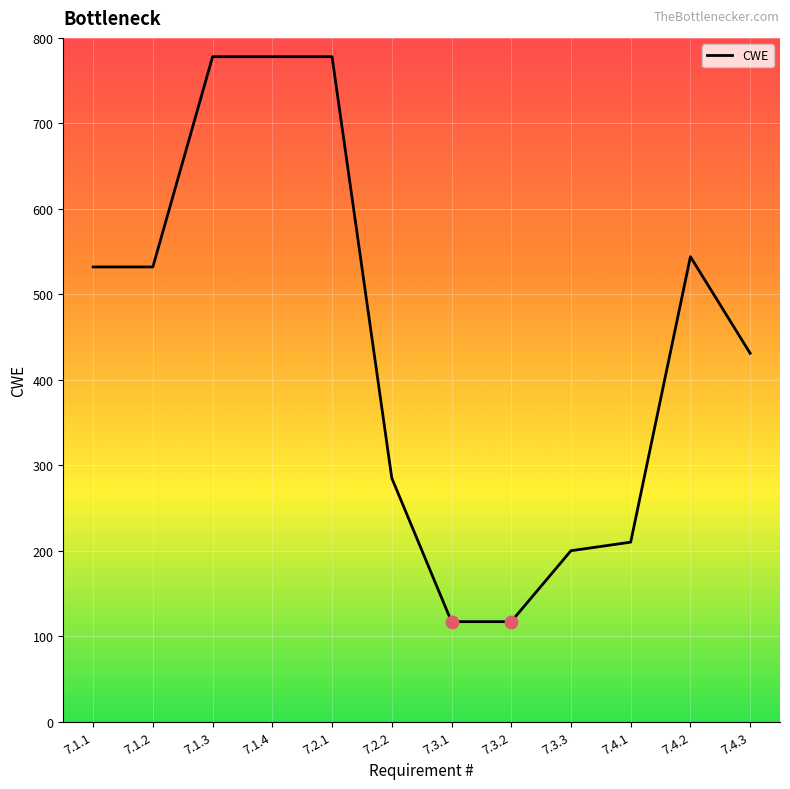

What is the ratio of the value at 7.2.1 to the value at 7.4.3?

1.8